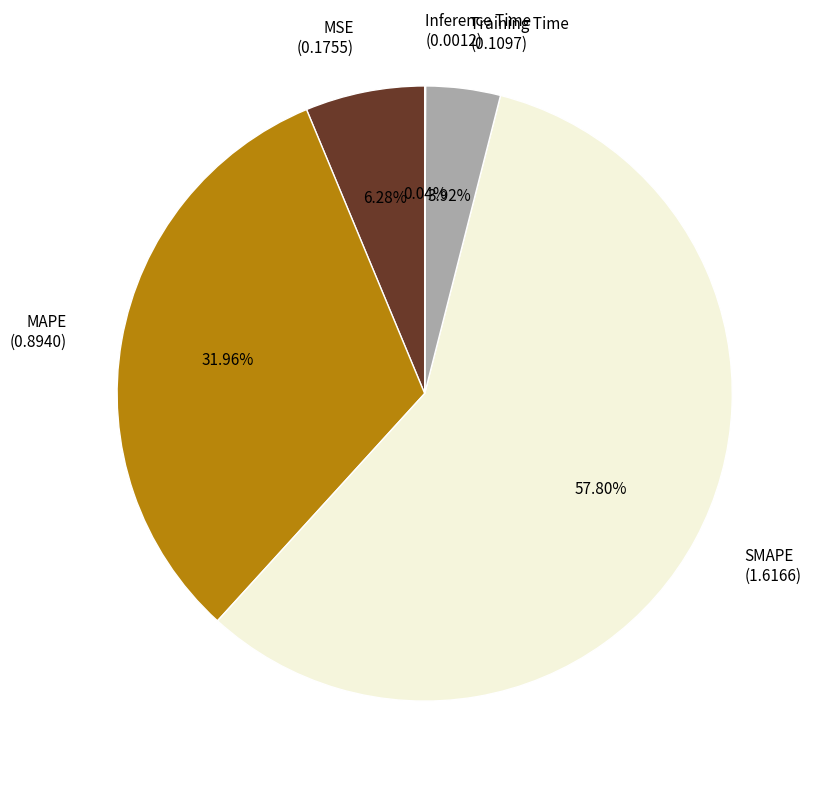

To the nearest percent, what is the combined percentage of Training Time and MAPE?

36%